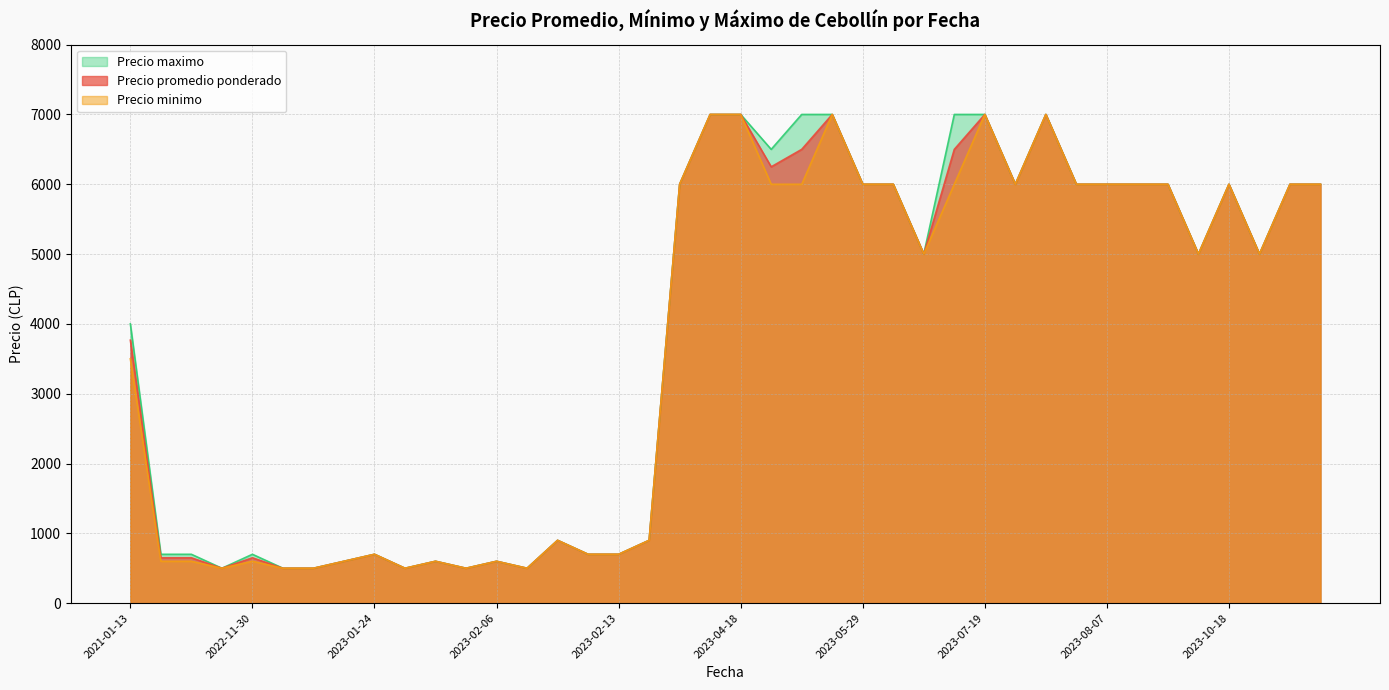

Is it true that Precio maximo equals 11005 at 2023-07-19?

False